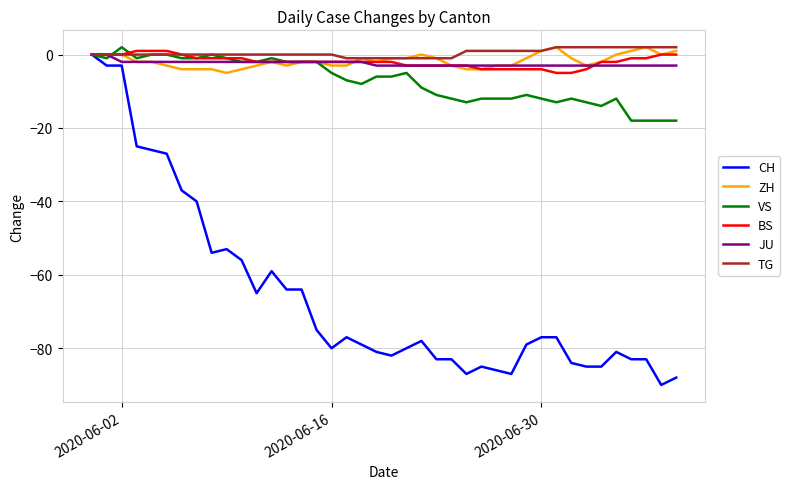

Which series has the largest range (max minus min)?

CH